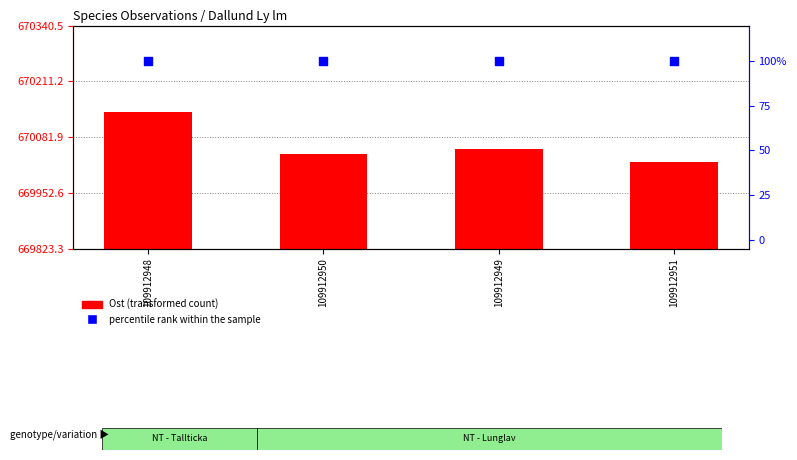

Which series has the largest total across all categories?

Ost (transformed count)